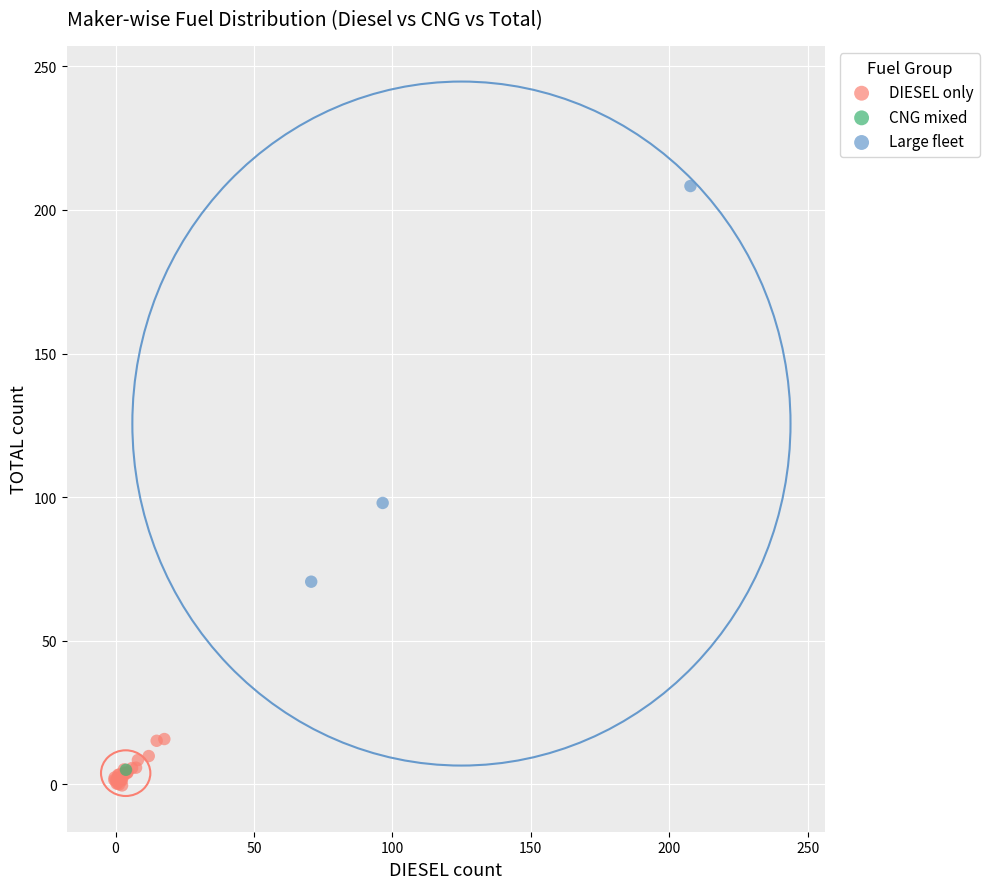

What are all the series names shown in the legend?

DIESEL only, CNG mixed, Large fleet